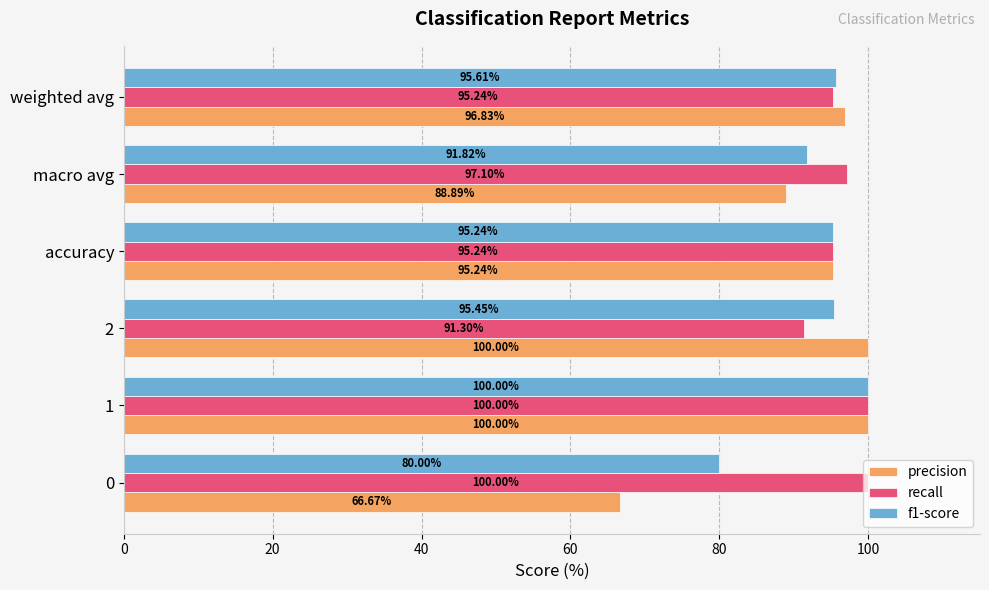

Is the value of f1-score at 0 greater than the value of precision at 2?

No